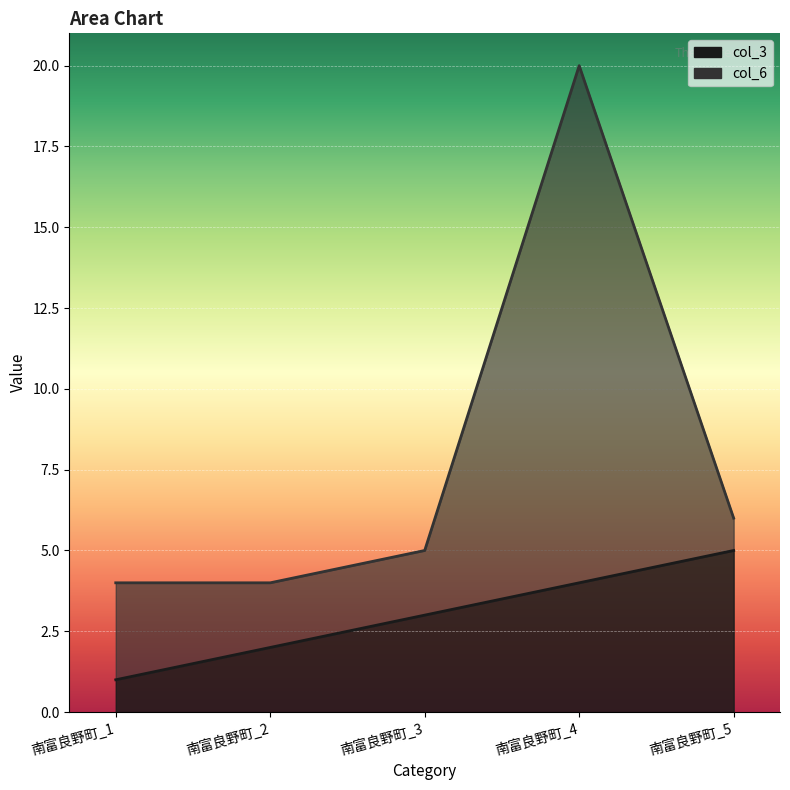

The value at 南富良野町_3 is 3. True or false?

True